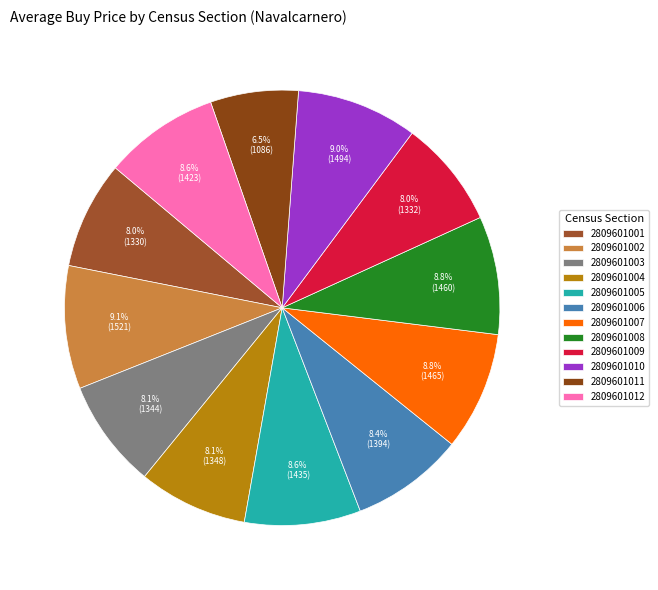

To the nearest percent, what is the combined percentage of 2809601005 and 2809601012?

17%